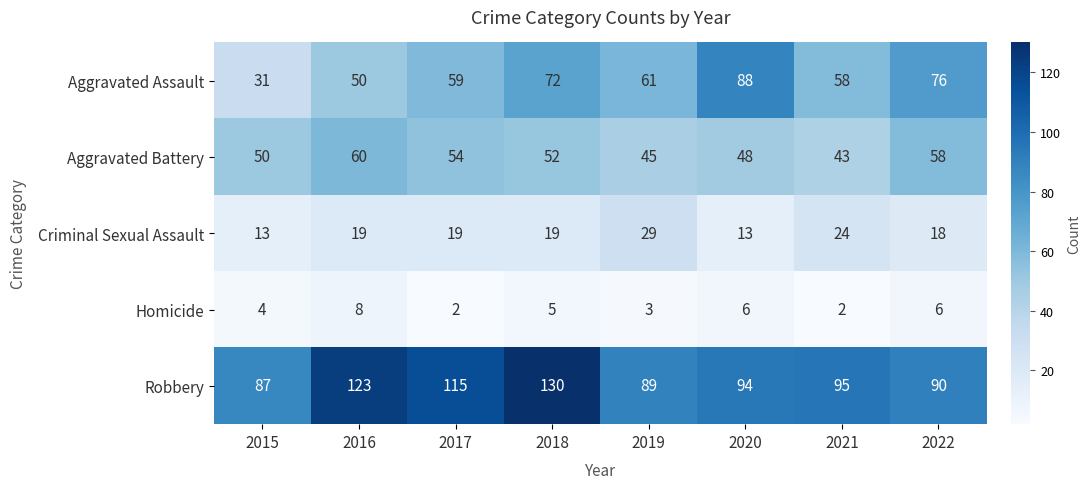

The Aggravated Assault series shows 72 at 2018. True or false?

True